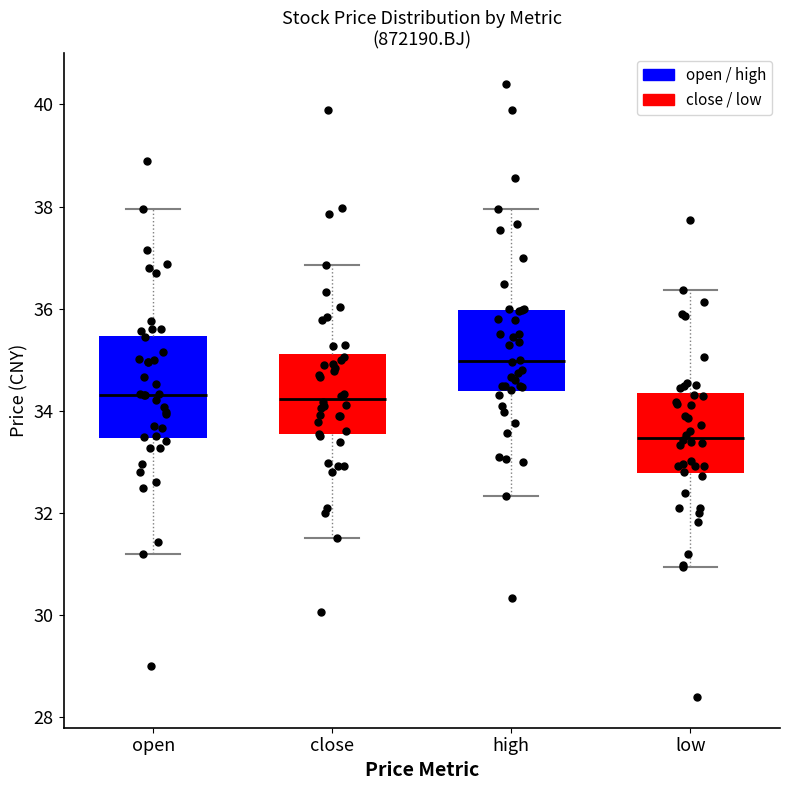

Reading left to right, read every box against the y-axis: the position of its median line, the range the box covers, and the ends of its whiskers. The values are not printed on the chart, so give them approximately, as read against the axis.

open: median 34.4, box 33.4 to 35.4, whiskers 31.2 to 38.0
close: median 34.2, box 33.6 to 35.2, whiskers 31.6 to 36.8
high: median 35.0, box 34.4 to 36.0, whiskers 32.4 to 38.0
low: median 33.4, box 32.8 to 34.4, whiskers 31.0 to 36.4